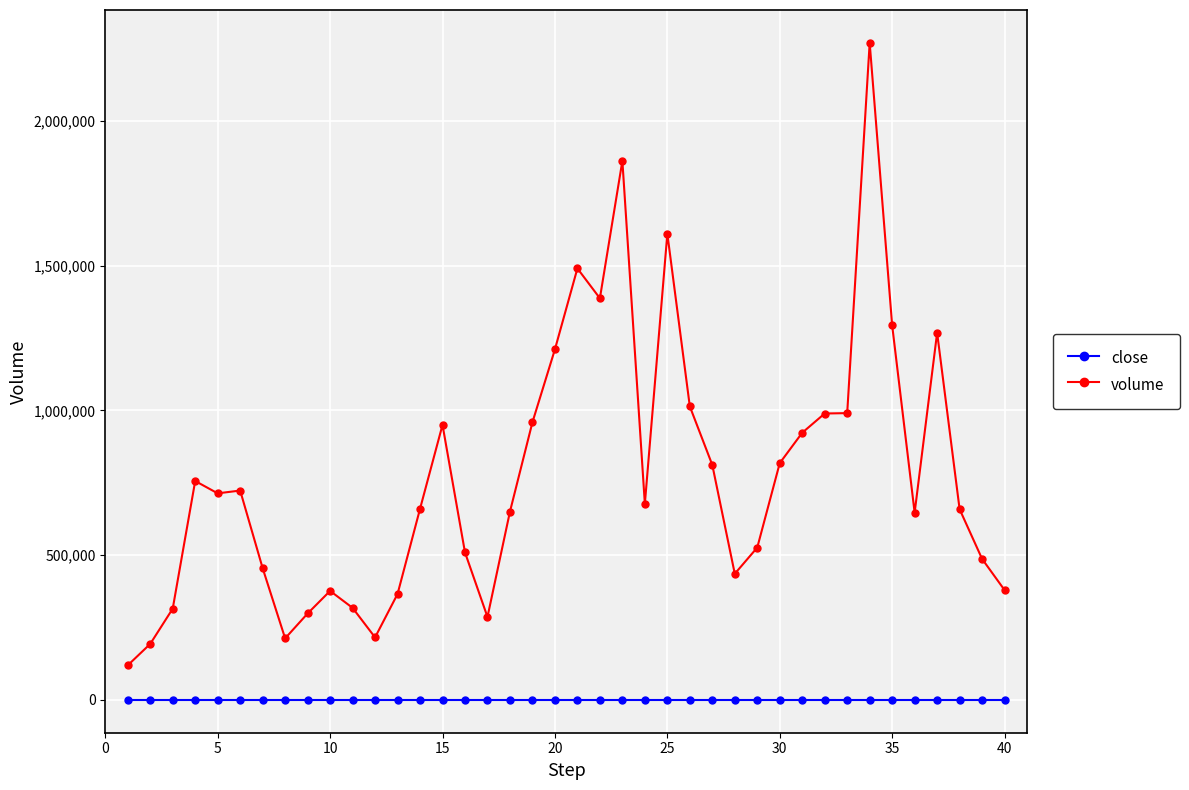

List the series in order of their overall mean, highest first.

volume, close